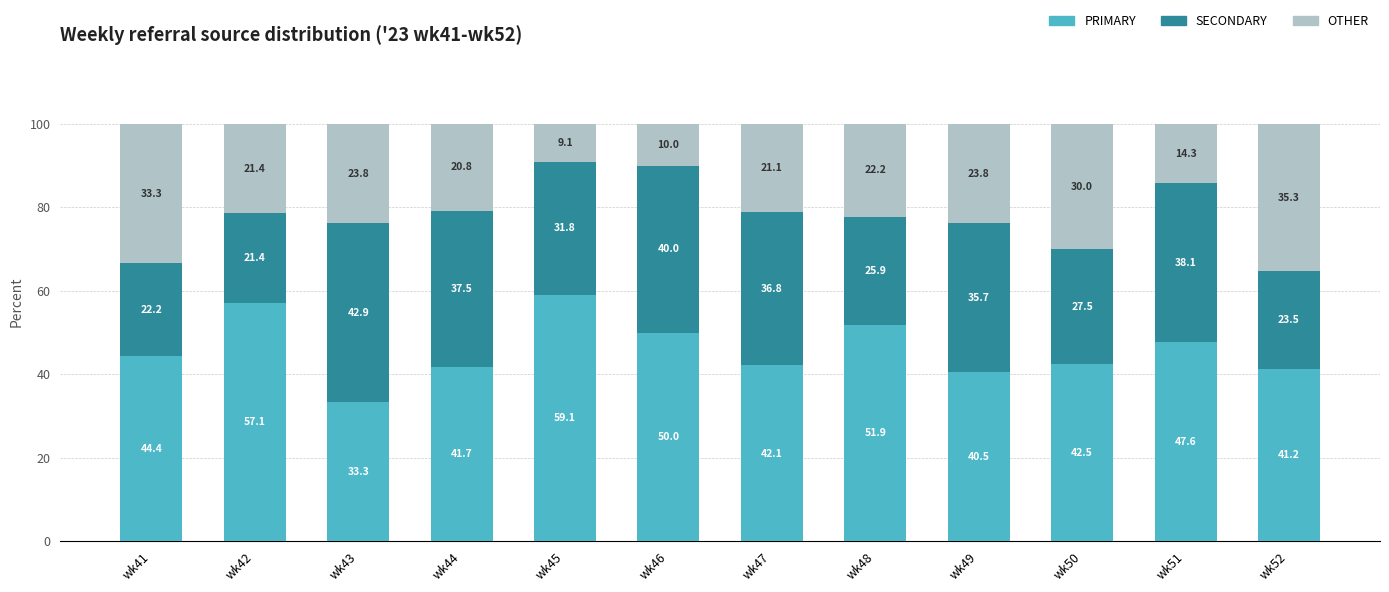

Reading left to right, list the values for the PRIMARY series.

44.4	57.1	33.3	41.7	59.1	50.0	42.1	51.9	40.5	42.5	47.6	41.2